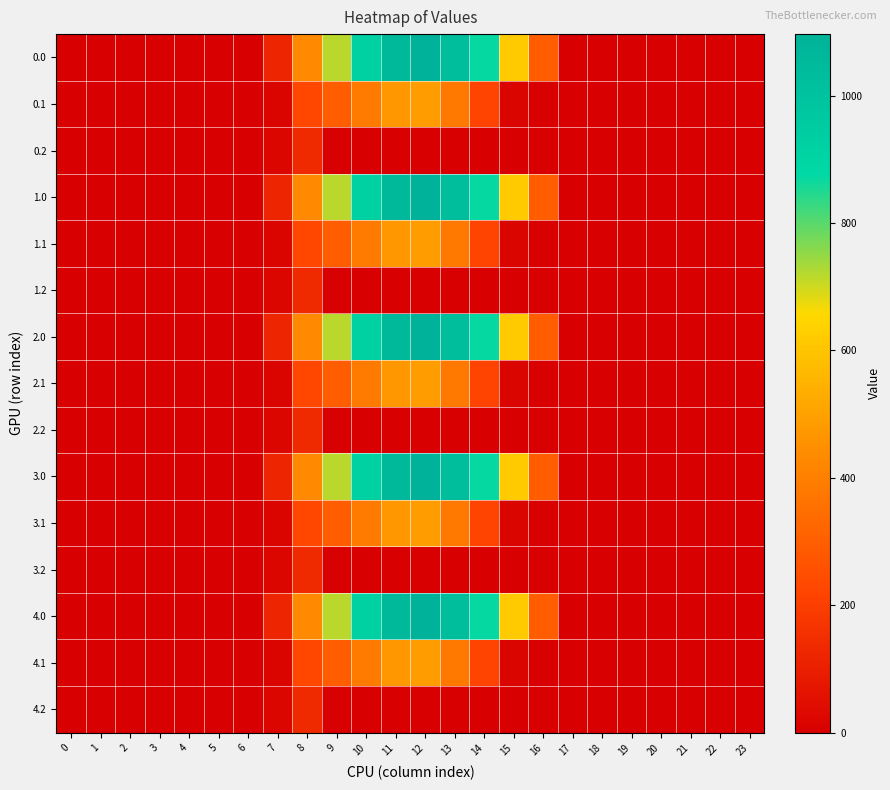

Which has a higher value, 12 or 21?

12